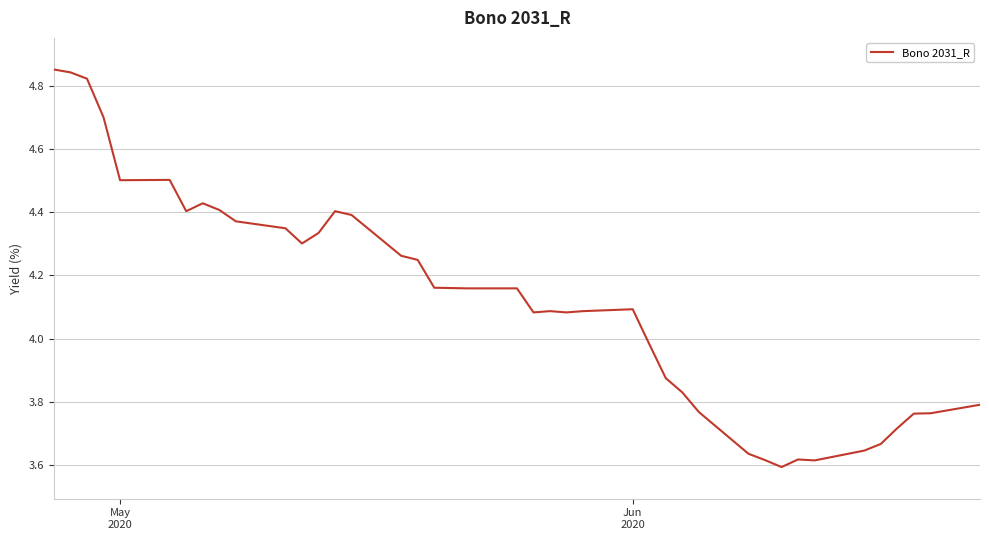

What is the greatest value displayed?

4.9